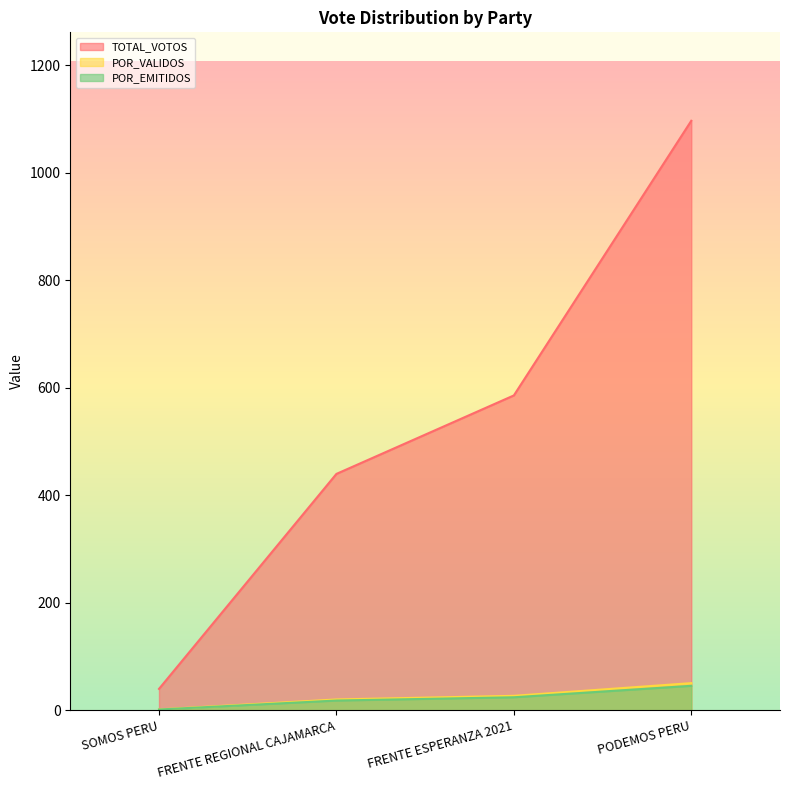

At which label is POR_VALIDOS closest to 26?

FRENTE ESPERANZA 2021